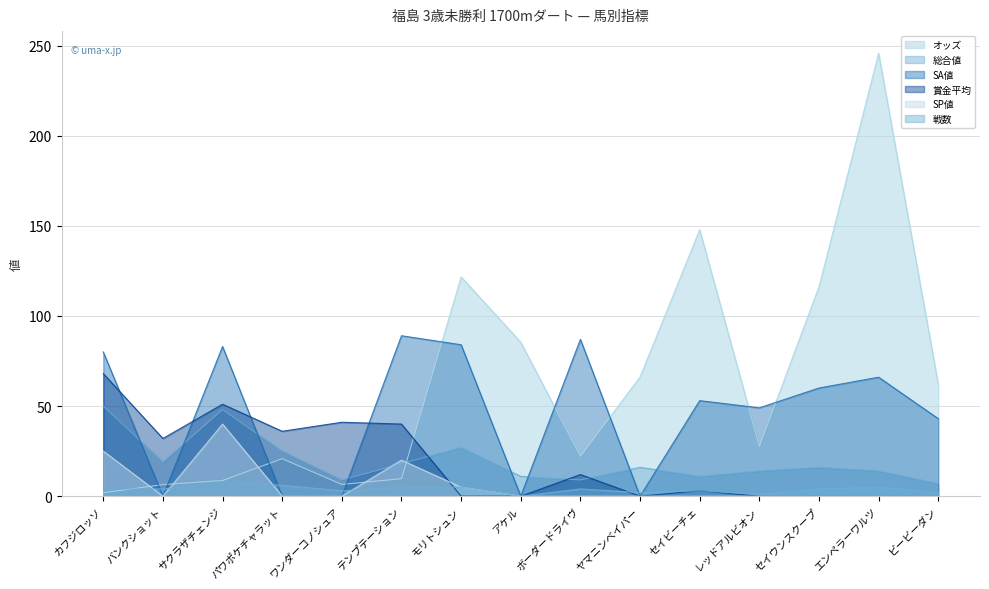

True or false: 戦数 and 賞金平均 intersect in this chart.

True